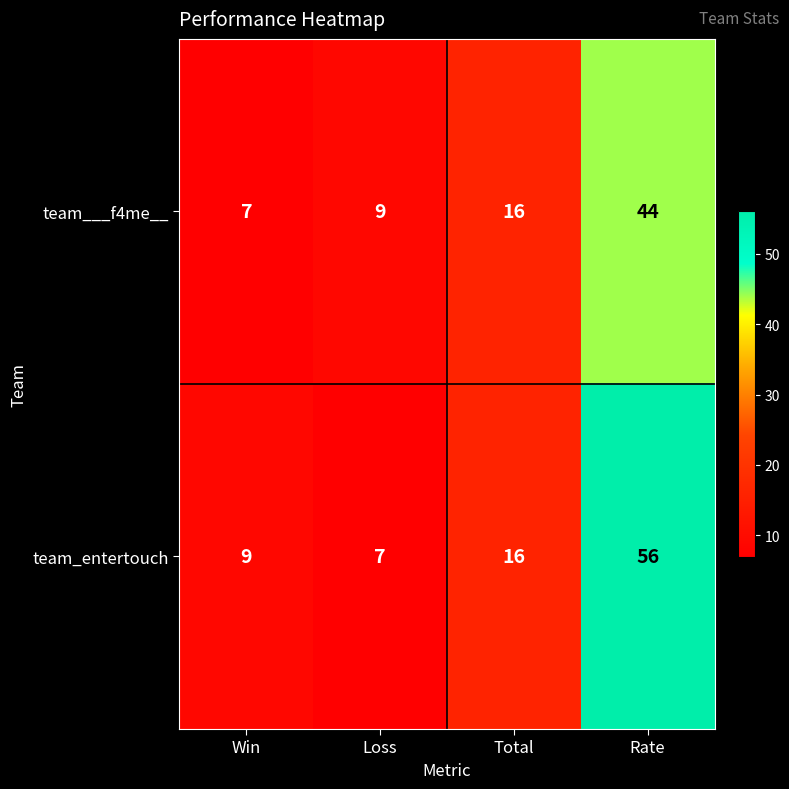

Between Win and Total, which series saw the biggest shift?

team___f4me__